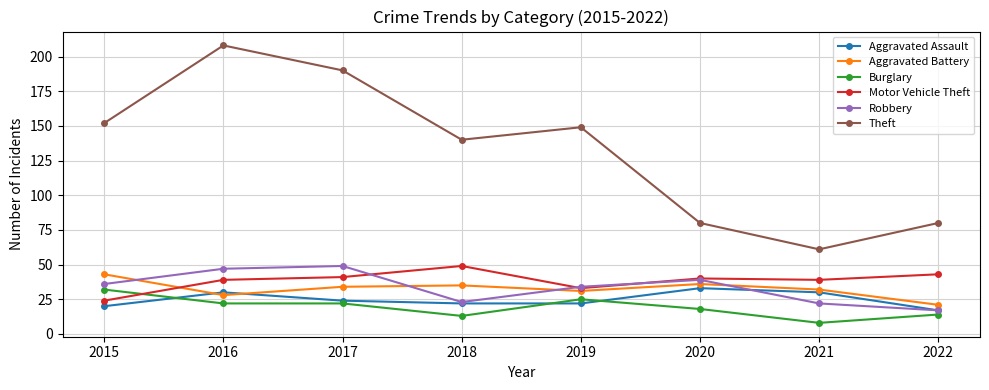

Reading left to right, transcribe all the data shown in this chart.

Aggravated Assault: 20	30	24	22	22	33	30	17
Aggravated Battery: 43	28	34	35	31	36	32	21
Burglary: 32	22	22	13	25	18	8	14
Motor Vehicle Theft: 24	39	41	49	33	40	39	43
Robbery: 36	47	49	23	34	39	22	17
Theft: 152	208	190	140	149	80	61	80